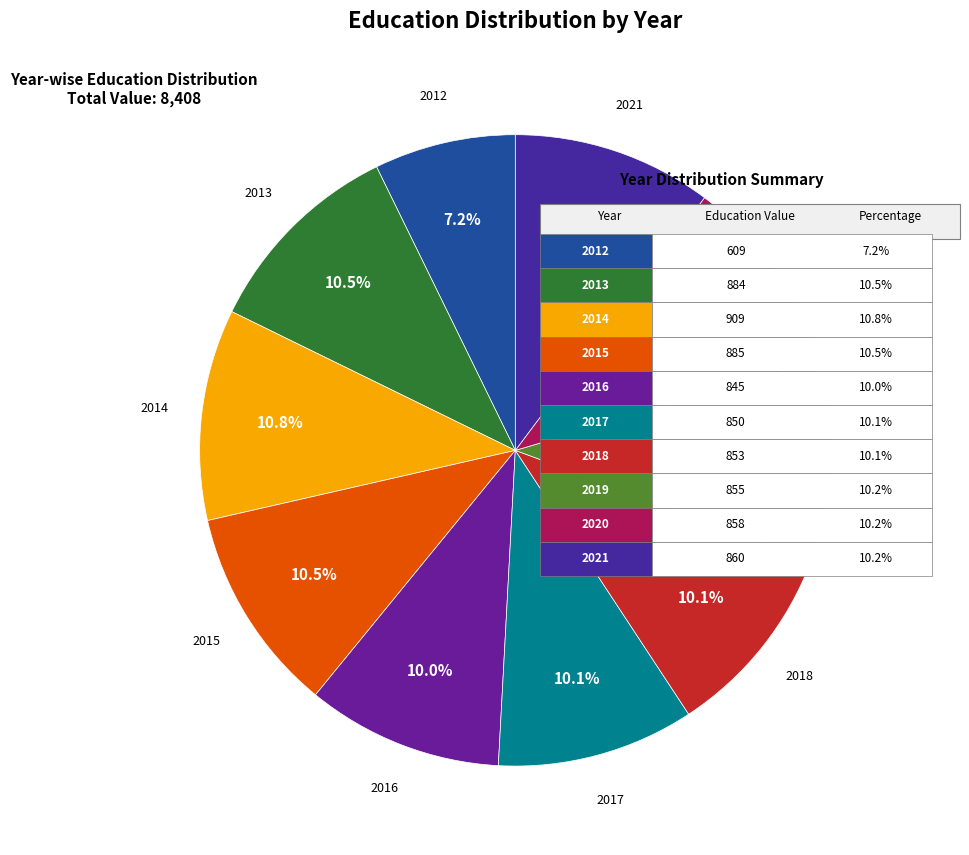

Count the number of slices in the pie.

10